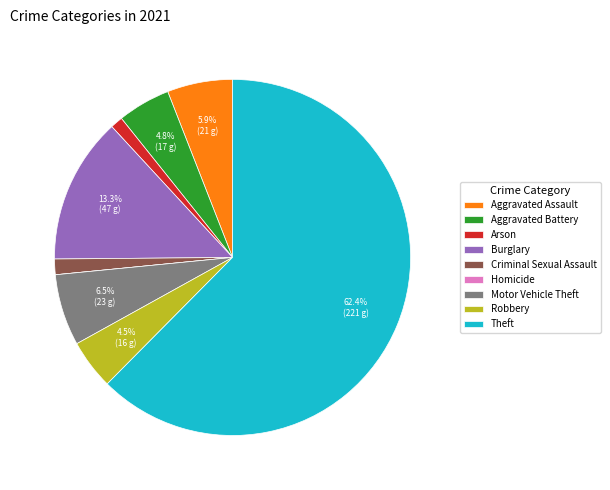

What is the ratio of the value at Aggravated Assault to the value at Motor Vehicle Theft?

0.9